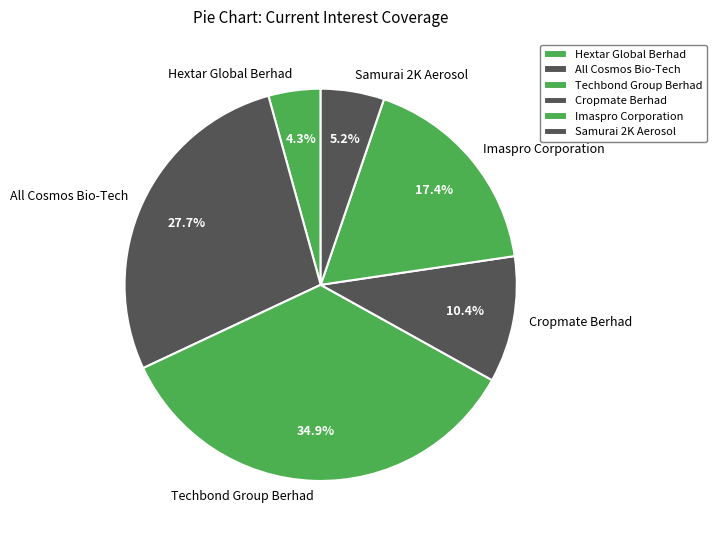

To the nearest percent, what is the difference between the largest and smallest slice percentages?

31%